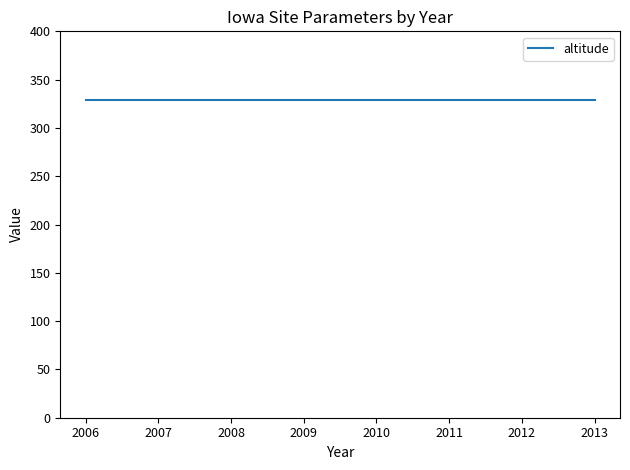

Which label corresponds to the smallest value in the chart?

2006